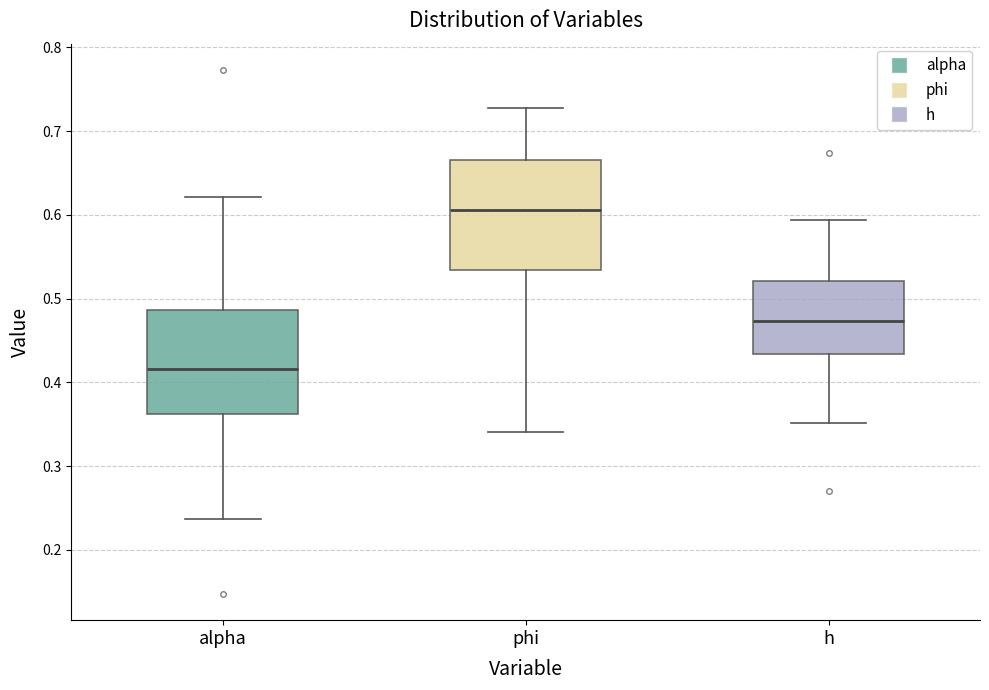

Reading left to right, transcribe this box plot: for each box, give where its median line is, the range the box spans, and where its two whiskers end, as read against the y-axis. The values are not printed on the chart, so give them approximately, as read against the axis.

alpha: median 0.42, box 0.36 to 0.49, whiskers 0.24 to 0.62
phi: median 0.61, box 0.53 to 0.67, whiskers 0.34 to 0.73
h: median 0.47, box 0.43 to 0.52, whiskers 0.35 to 0.59